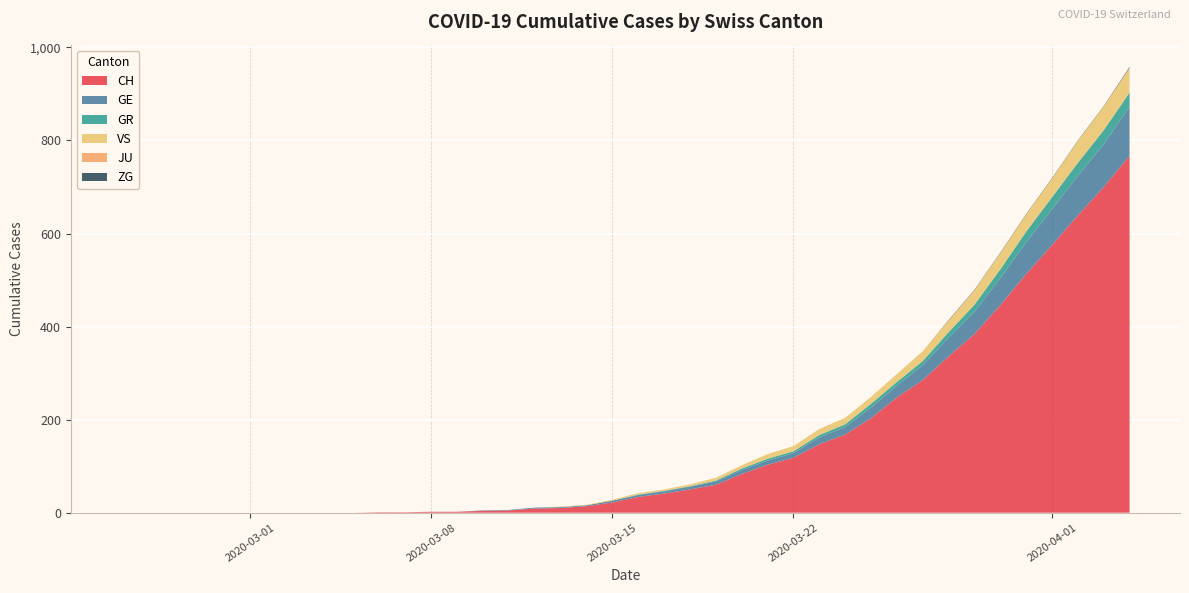

Reading left to right, extract all data points from this chart.

CH: 0=0	1=0	2=0	3=0	4=0	5=0	6=0	7=0	8=0	9=0	10=1	11=1	12=2	13=2	14=4	15=5	16=9	17=10	18=14	19=22	20=34	21=41	22=50	23=60	24=83	25=103	26=118	27=147	28=168	29=203	30=248	31=285	32=336	33=384	34=446	35=513	36=575	37=639	38=700	39=767
GE: 0=0	1=0	2=0	3=0	4=0	5=0	6=0	7=0	8=0	9=0	10=0	11=0	12=0	13=0	14=1	15=1	16=2	17=2	18=2	19=4	20=4	21=5	22=6	23=7	24=9	25=9	26=10	27=15	28=16	29=23	30=25	31=32	32=40	33=48	34=58	35=68	36=77	37=85	38=92	39=106
GR: 0=0	1=0	2=0	3=0	4=0	5=0	6=0	7=0	8=0	9=0	10=0	11=0	12=0	13=0	14=0	15=0	16=0	17=0	18=0	19=0	20=1	21=1	22=1	23=2	24=3	25=4	26=4	27=5	28=6	29=8	30=8	31=9	32=12	33=15	34=19	35=23	36=26	37=28	38=30	39=30
VS: 0=0	1=0	2=0	3=0	4=0	5=0	6=0	7=0	8=0	9=0	10=0	11=0	12=0	13=0	14=0	15=0	16=0	17=1	18=1	19=2	20=3	21=3	22=4	23=6	24=7	25=10	26=11	27=13	28=14	29=15	30=17	31=21	32=25	33=31	34=35	35=37	36=40	37=47	38=51	39=53
JU: 0=0	1=0	2=0	3=0	4=0	5=0	6=0	7=0	8=0	9=0	10=0	11=0	12=0	13=0	14=0	15=0	16=0	17=0	18=0	19=0	20=0	21=0	22=0	23=0	24=0	25=0	26=0	27=0	28=0	29=0	30=0	31=0	32=0	33=0	34=0	35=0	36=0	37=0	38=0	39=0
ZG: 0=0	1=0	2=0	3=0	4=0	5=0	6=0	7=0	8=0	9=0	10=0	11=0	12=0	13=0	14=0	15=0	16=0	17=0	18=0	19=0	20=0	21=0	22=0	23=0	24=0	25=0	26=0	27=0	28=0	29=0	30=0	31=0	32=1	33=1	34=1	35=1	36=1	37=1	38=1	39=2